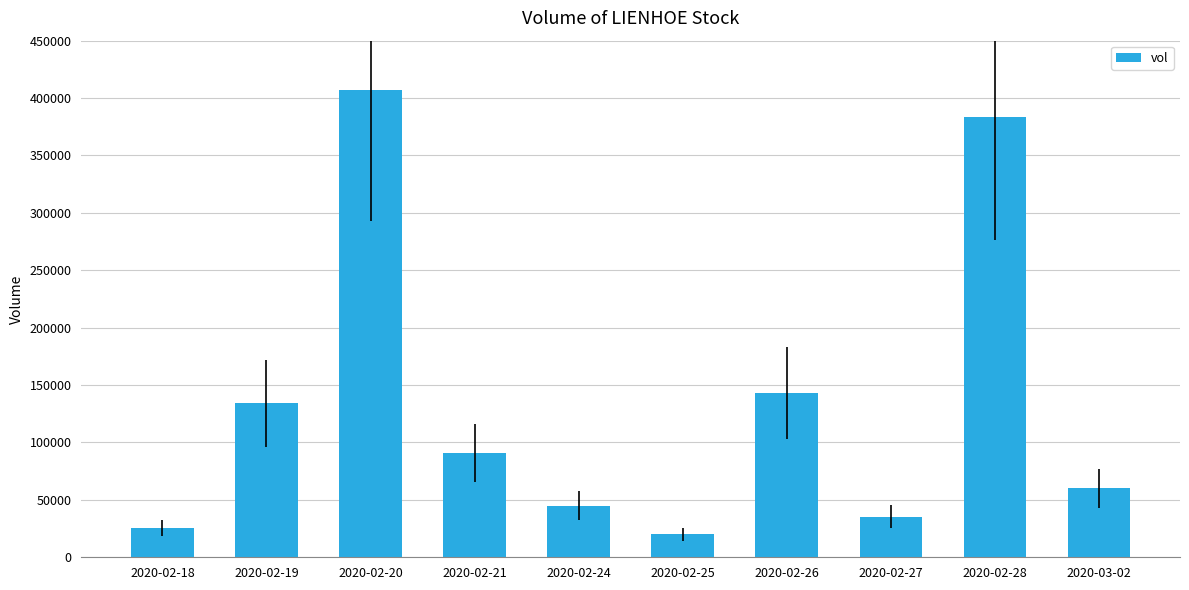

List the labels in order of value, smallest first.

2020-02-25, 2020-02-18, 2020-02-27, 2020-02-24, 2020-03-02, 2020-02-21, 2020-02-19, 2020-02-26, 2020-02-28, 2020-02-20